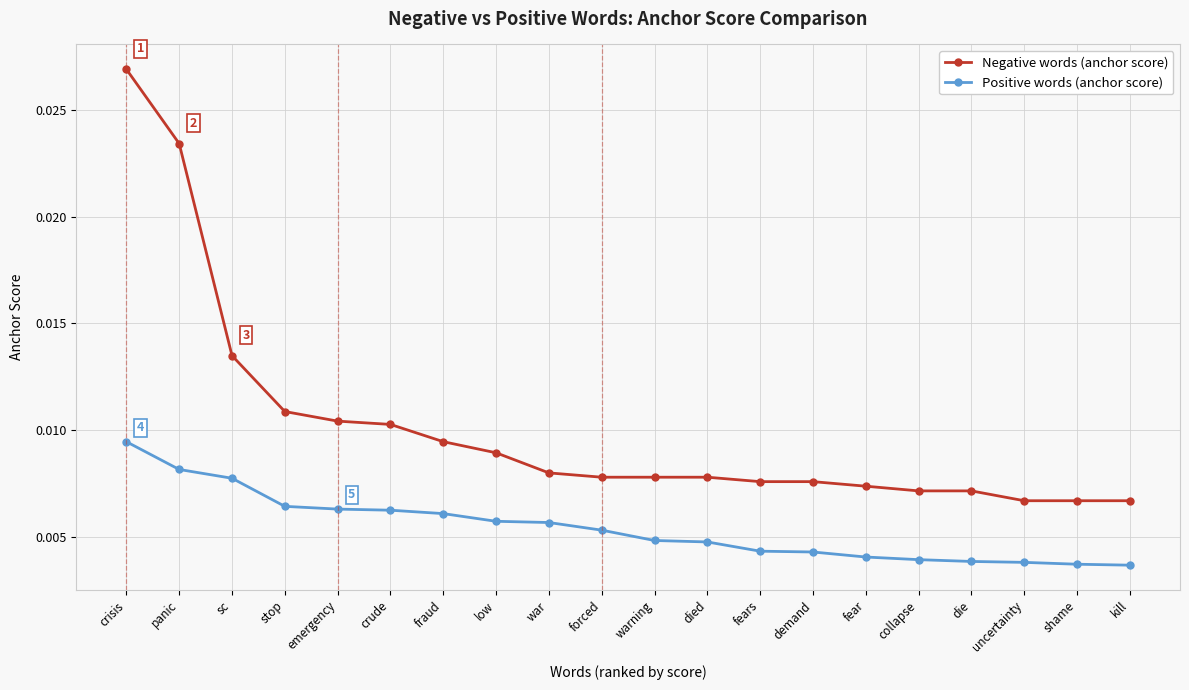

True or false: Negative words (anchor score) and Positive words (anchor score) intersect in this chart.

False